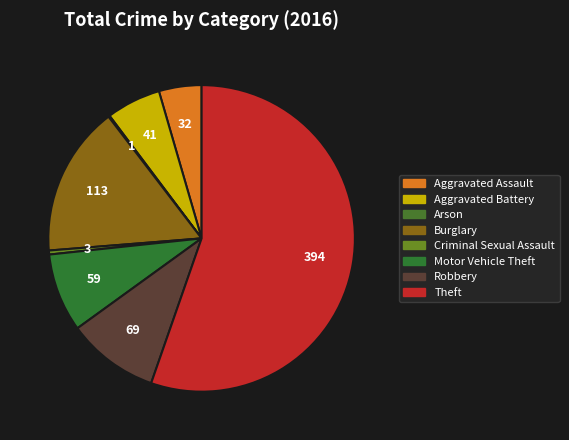

What percentage do Burglary and Arson together represent?

16.0%